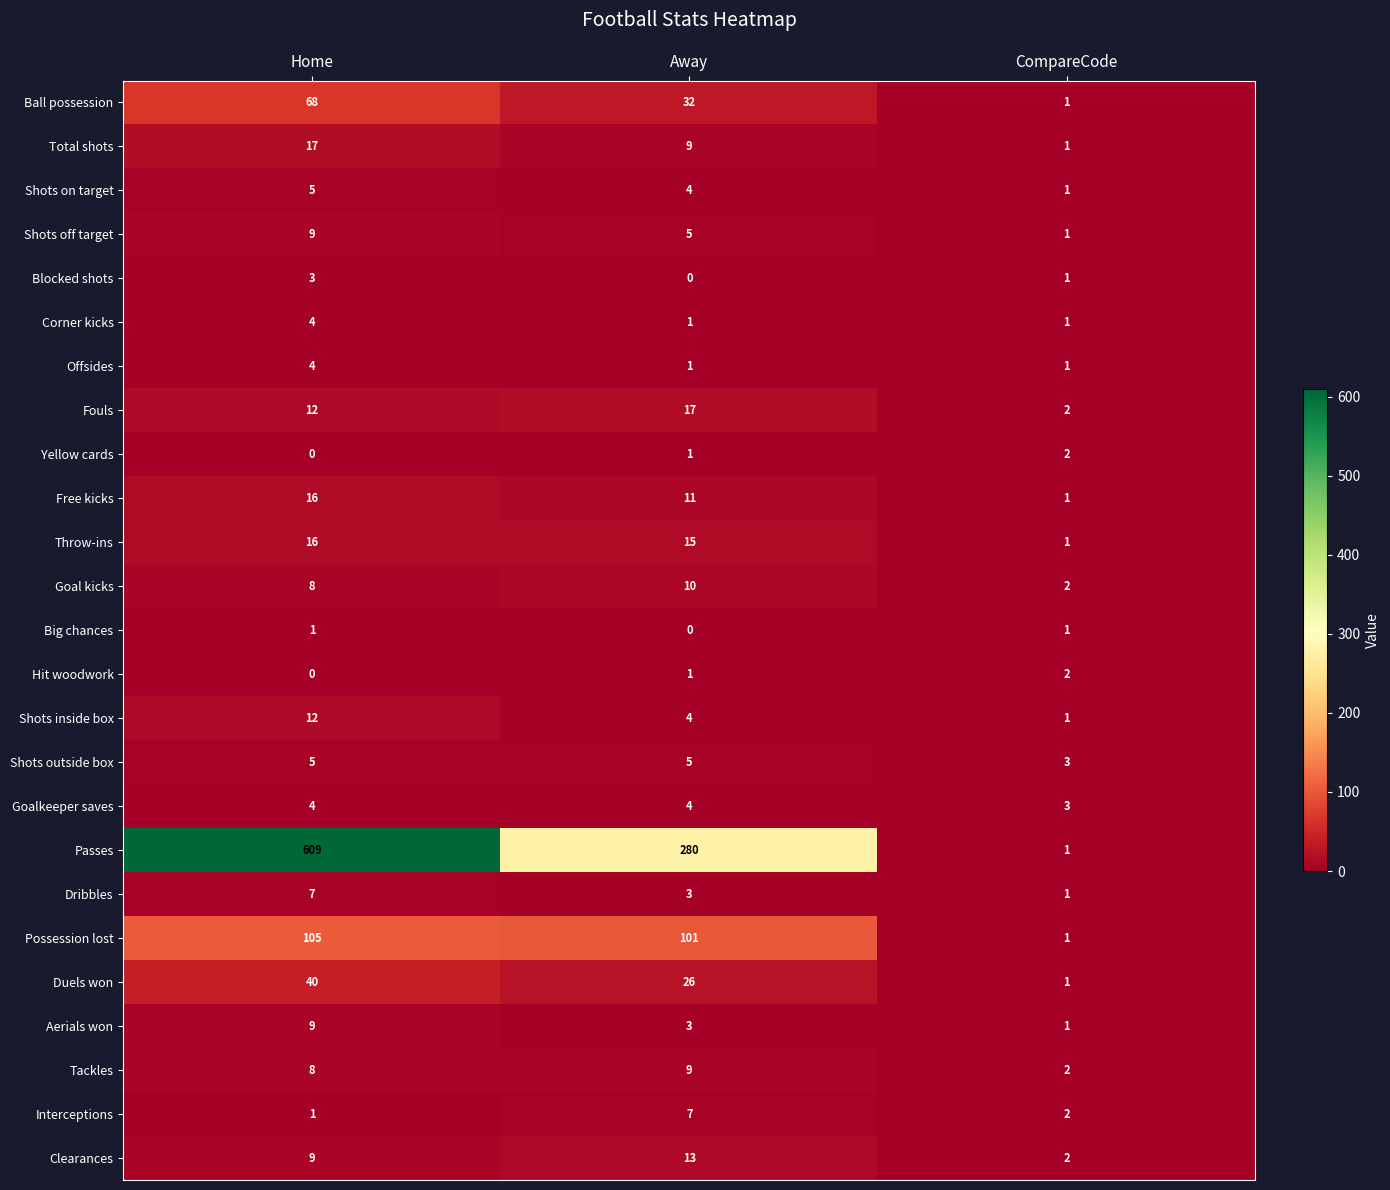

True or false: Possession lost has a value of 1 at CompareCode.

True